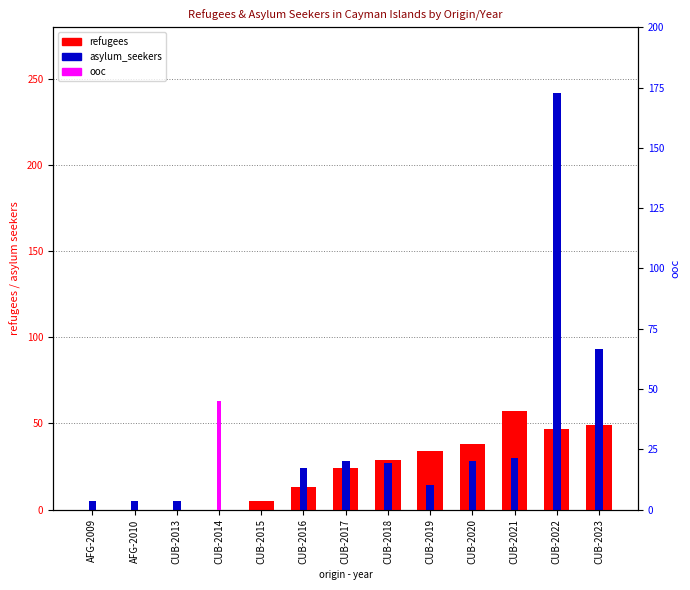

What is the greatest value displayed?

242